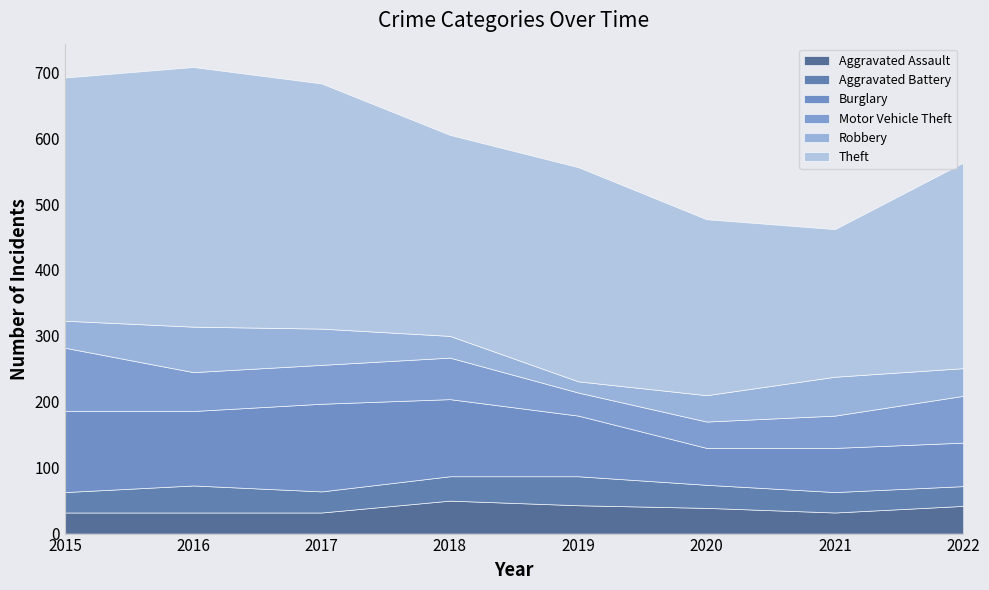

Where is Theft nearest to the value 309?

2022